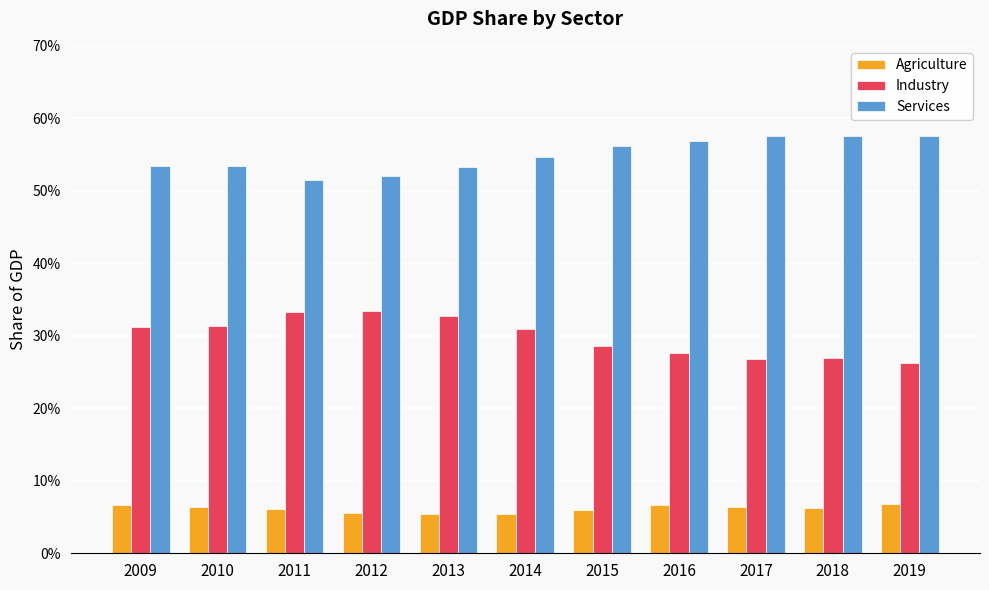

Are the bars horizontal?

No